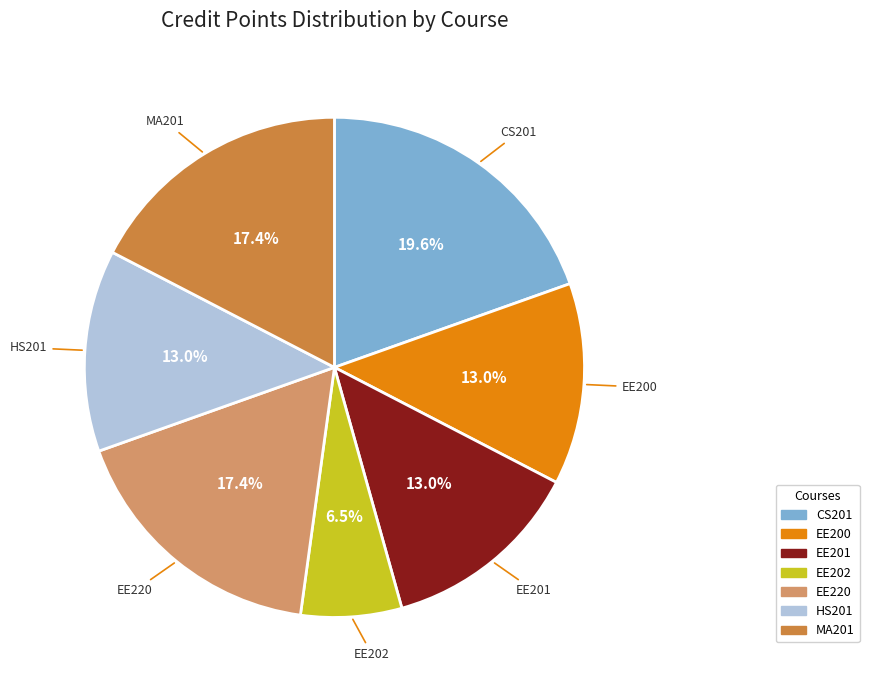

Do EE220 and HS201 together represent more than half of the pie?

No